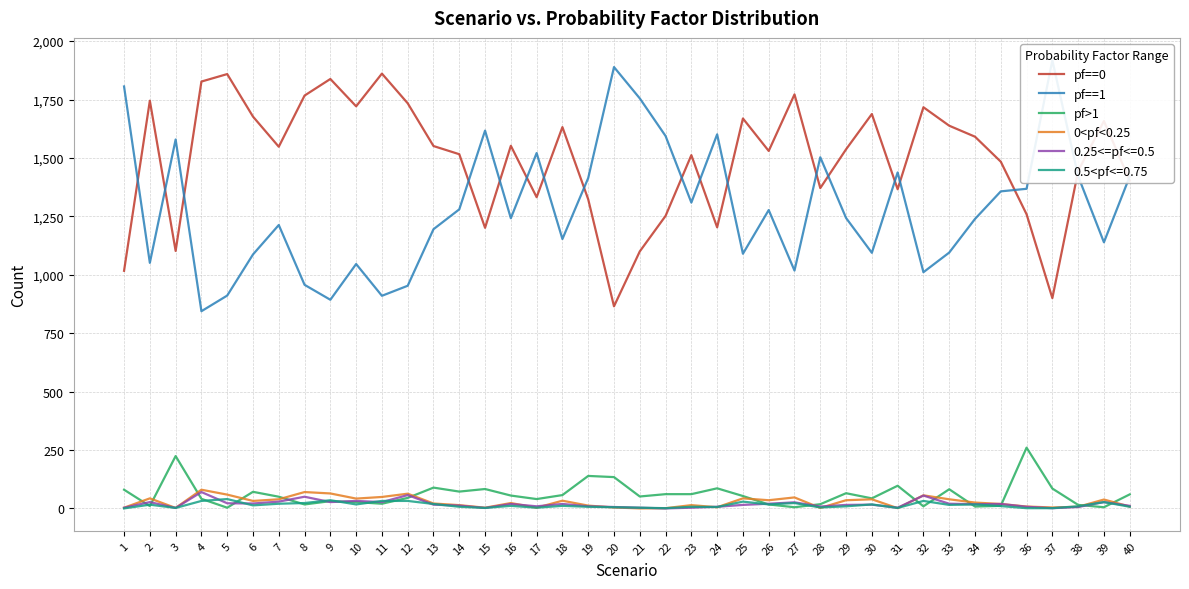

Reading right to left, list all the values displayed in this chart.

pf==0: 1403	1658	1444	900	1259	1484	1591	1638	1717	1366	1688	1537	1371	1772	1530	1669	1203	1512	1252	1100	865	1323	1632	1332	1552	1201	1516	1551	1734	1861	1721	1838	1767	1548	1677	1859	1827	1102	1745	1017
pf==1: 1421	1139	1422	1918	1368	1357	1239	1095	1011	1438	1094	1243	1503	1018	1277	1090	1601	1309	1594	1755	1889	1414	1153	1521	1242	1617	1280	1195	953	910	1046	893	957	1213	1087	911	844	1579	1051	1806
pf>1: 60	5	15	85	260	11	8	82	9	97	43	65	18	5	17	53	86	61	61	51	134	139	57	40	55	83	72	89	45	20	27	31	17	50	71	3	41	224	10	80
0<pf<0.25: 8	38	7	4	8	19	25	39	56	1	39	35	2	47	35	43	5	14	1	0	4	12	33	3	23	3	14	21	63	49	42	64	70	39	32	59	80	2	43	3